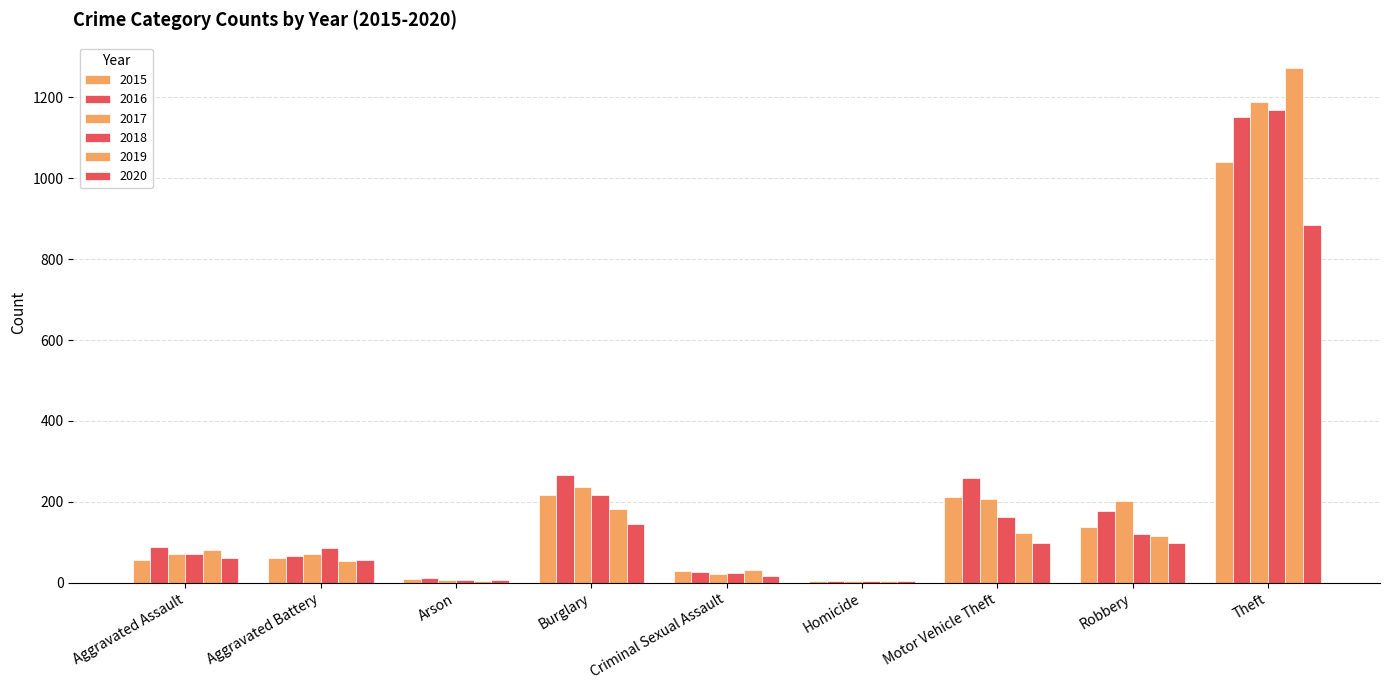

The 2016 series shows 66 at Aggravated Battery. True or false?

True